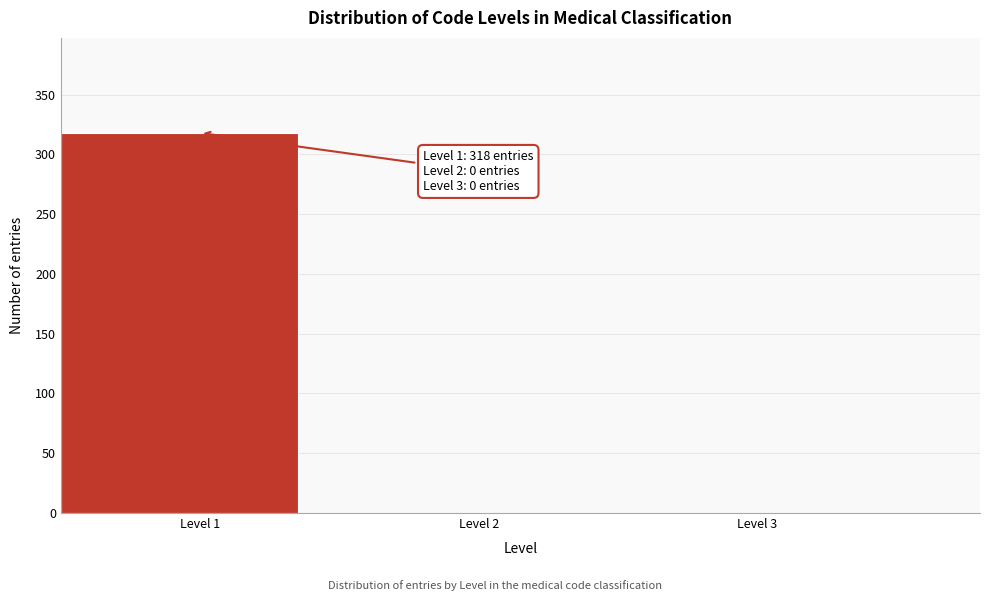

Over which range of the x-axis is the bar tallest?

0.5 to 1.5